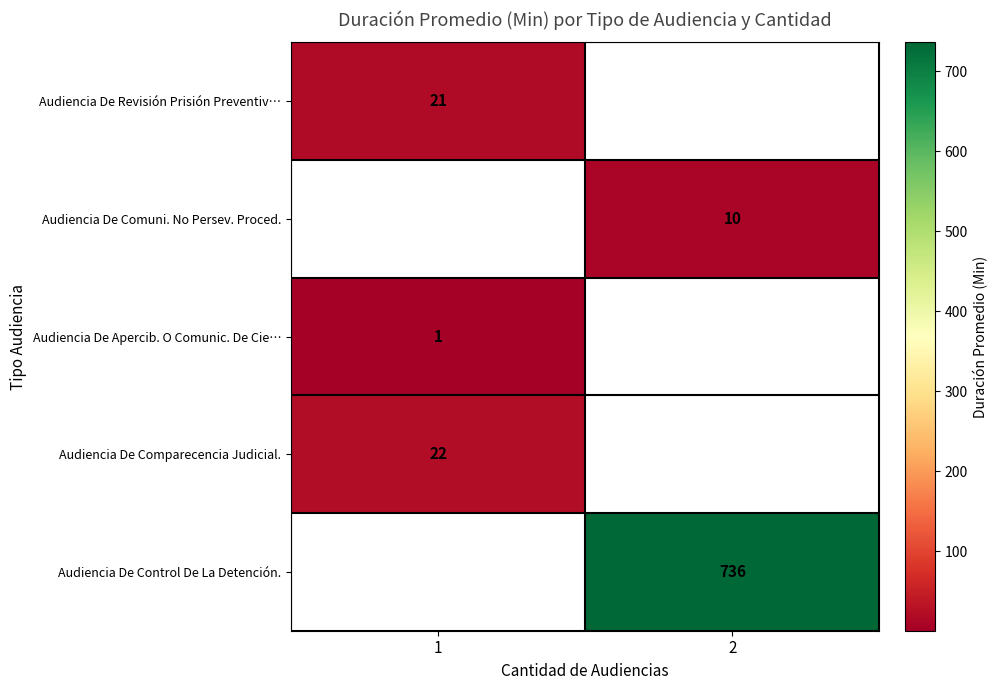

The value of Audiencia De Comuni. No Persev. Proced. at 2 is 2. True or false?

False